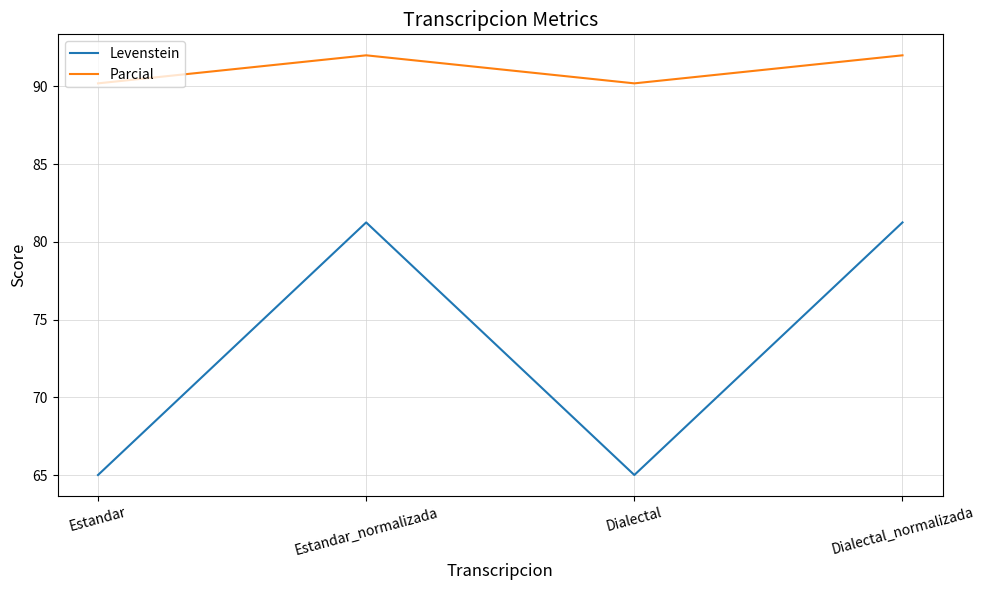

True or false: Parcial and Levenstein cross at least once.

False